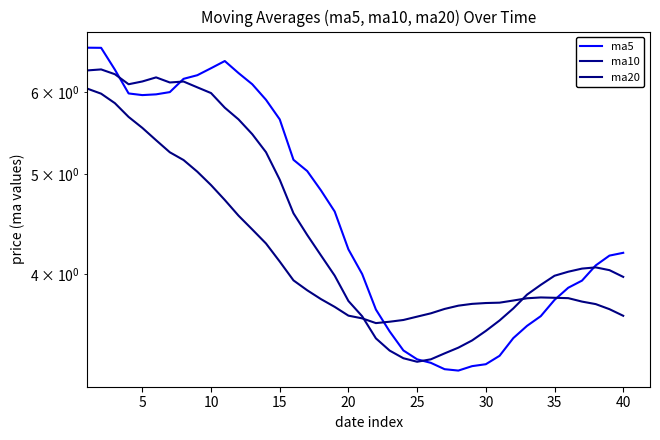

The ma5 series shows 1.2 at 15. True or false?

False